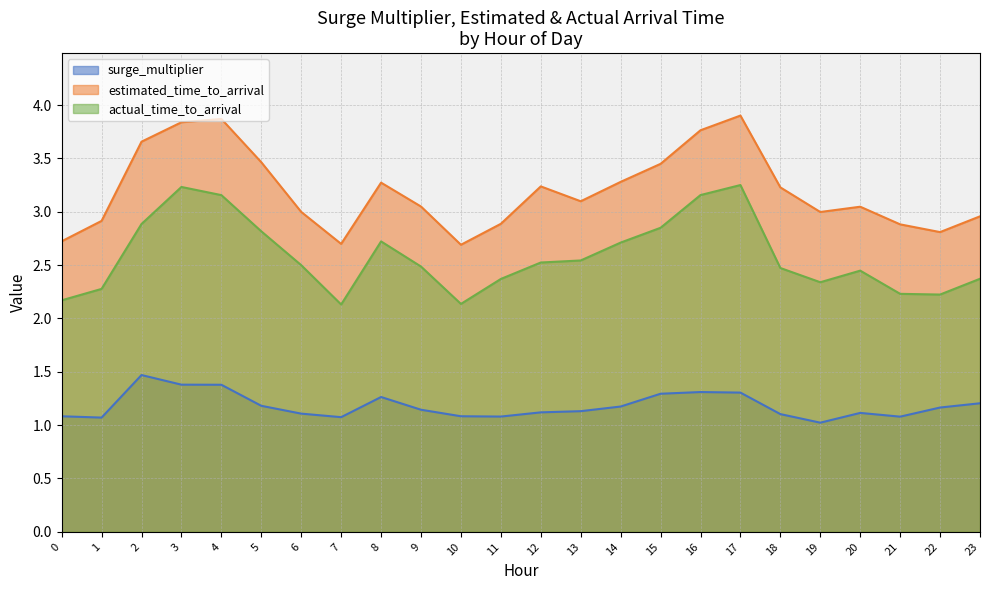

True or false: surge_multiplier has more than 2 points higher than both neighbors.

True